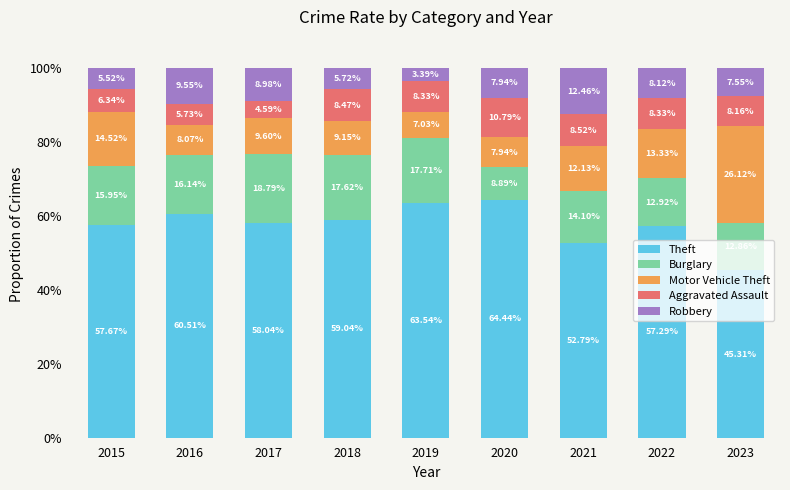

What is the difference between the Theft values at 2016 and 2021?

7.7